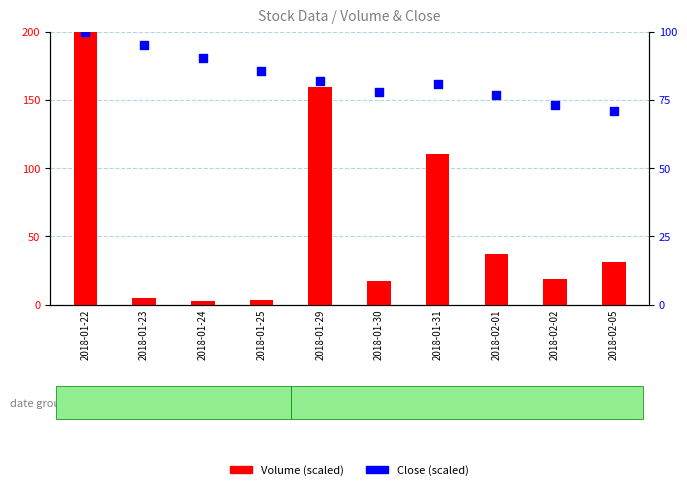

Which series contains the lowest Y value?

Volume (scaled)